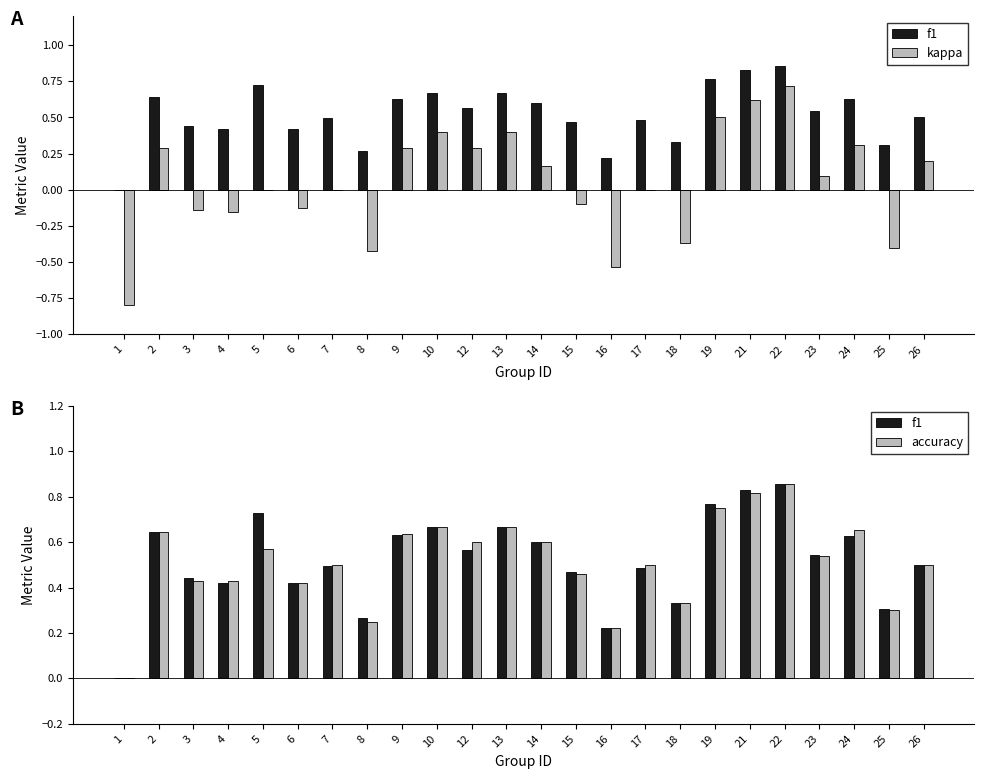

Is the value of kappa at 19 greater than the value of f1 at 12?

No